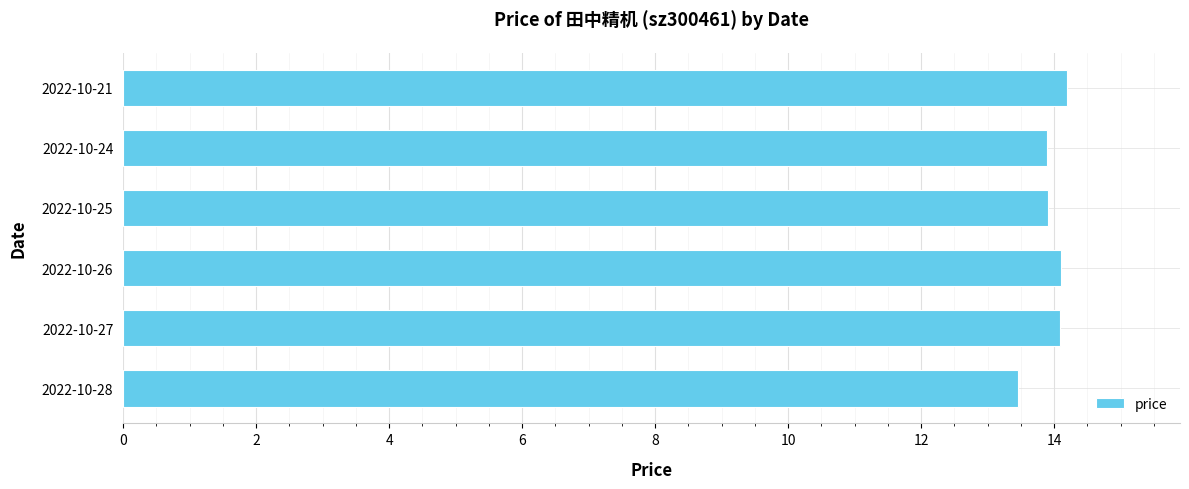

What is the average value?

13.9